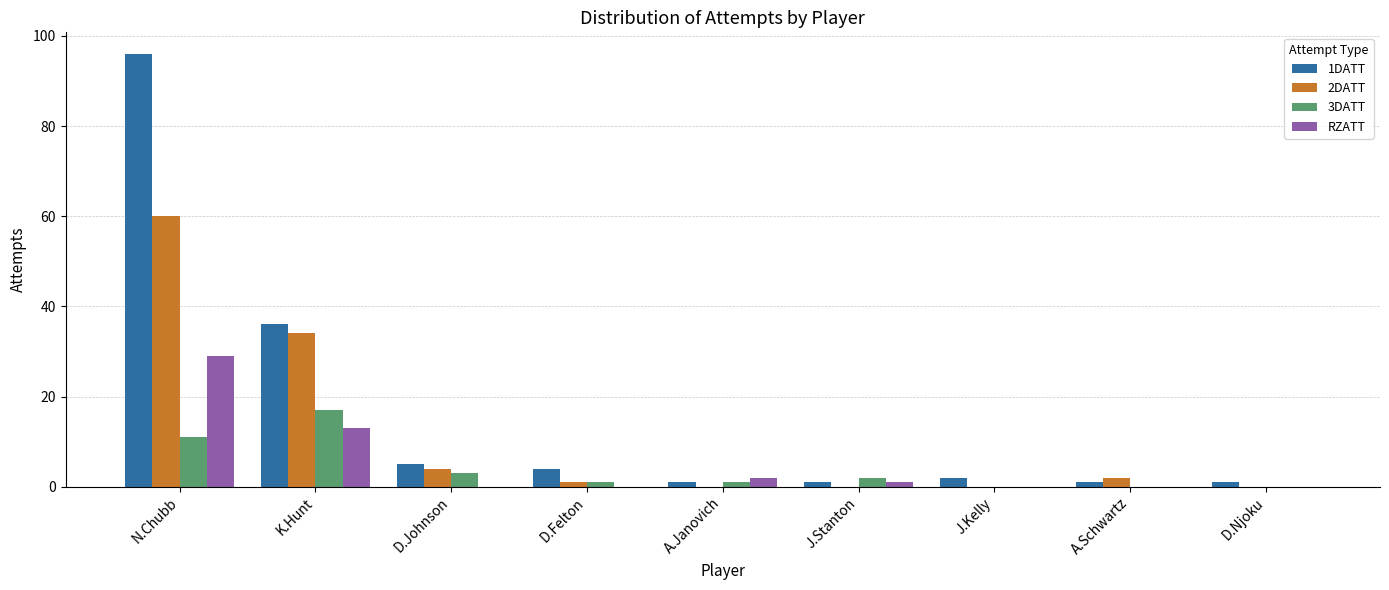

Which series has the largest total across all categories?

1DATT